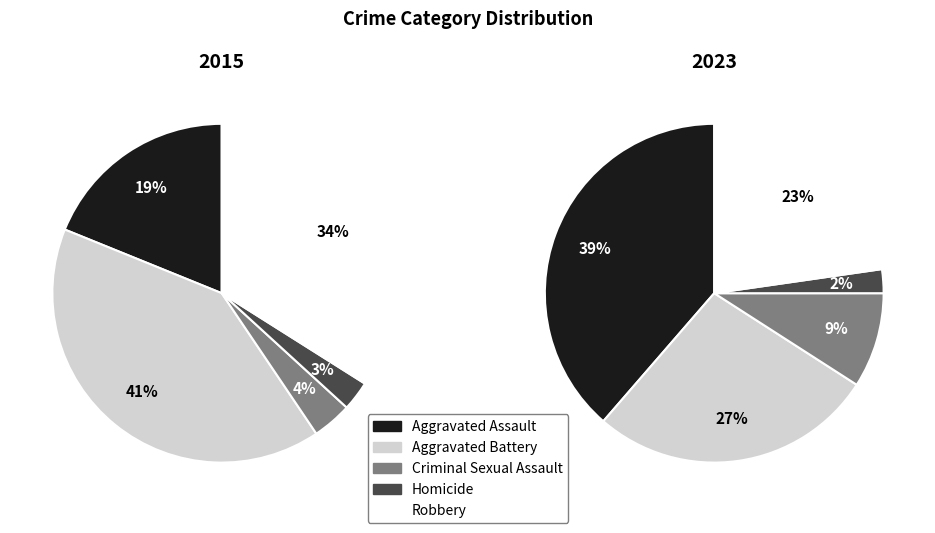

Which category has the smallest portion of the pie?

Homicide